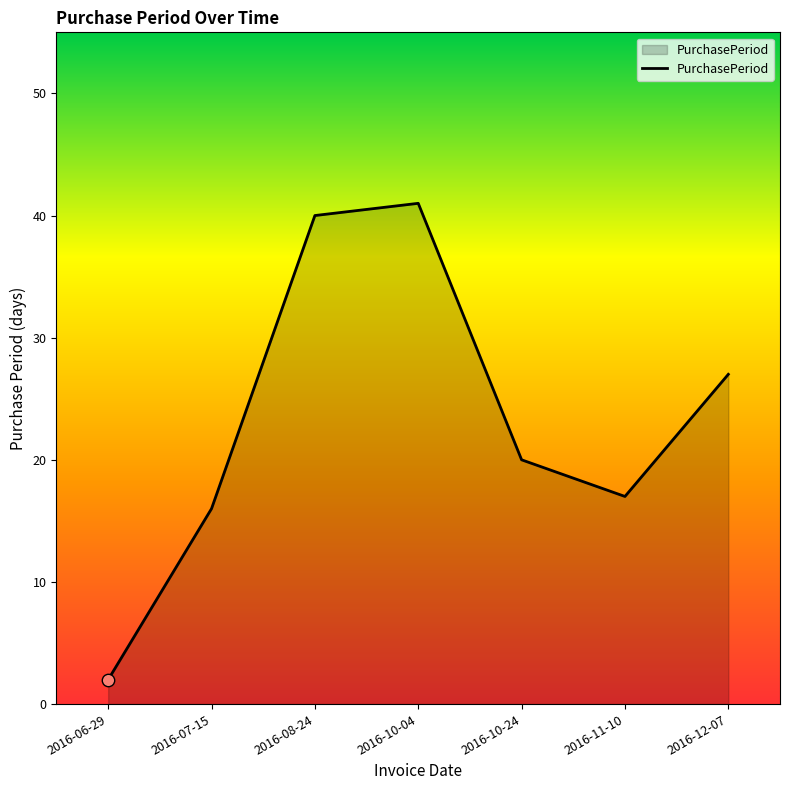

Which has a higher value, 2016-06-29 or 2016-07-15?

2016-07-15